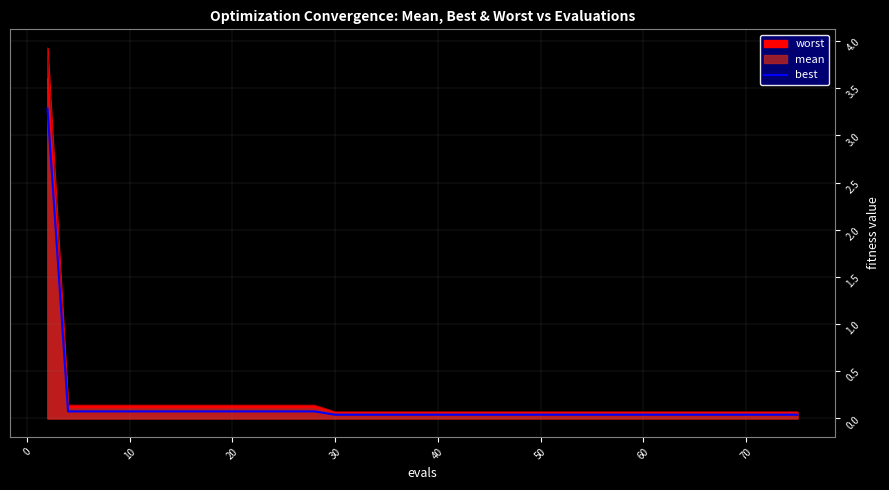

How many lines are shown in the chart?

1